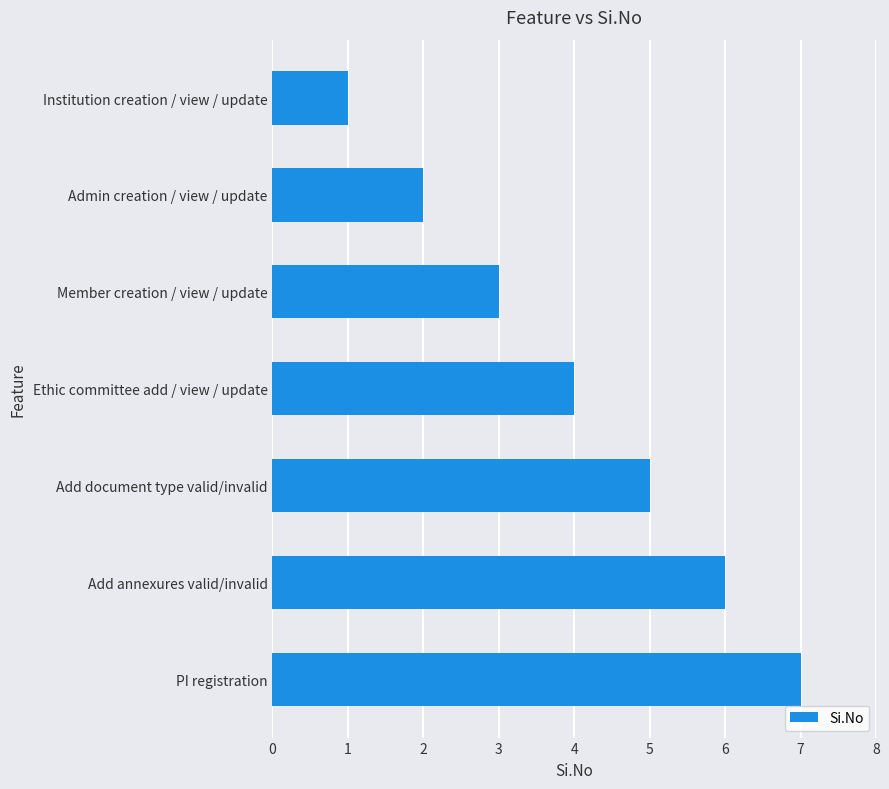

What is the difference between the values at Add document type valid/invalid and Admin creation / view / update?

3